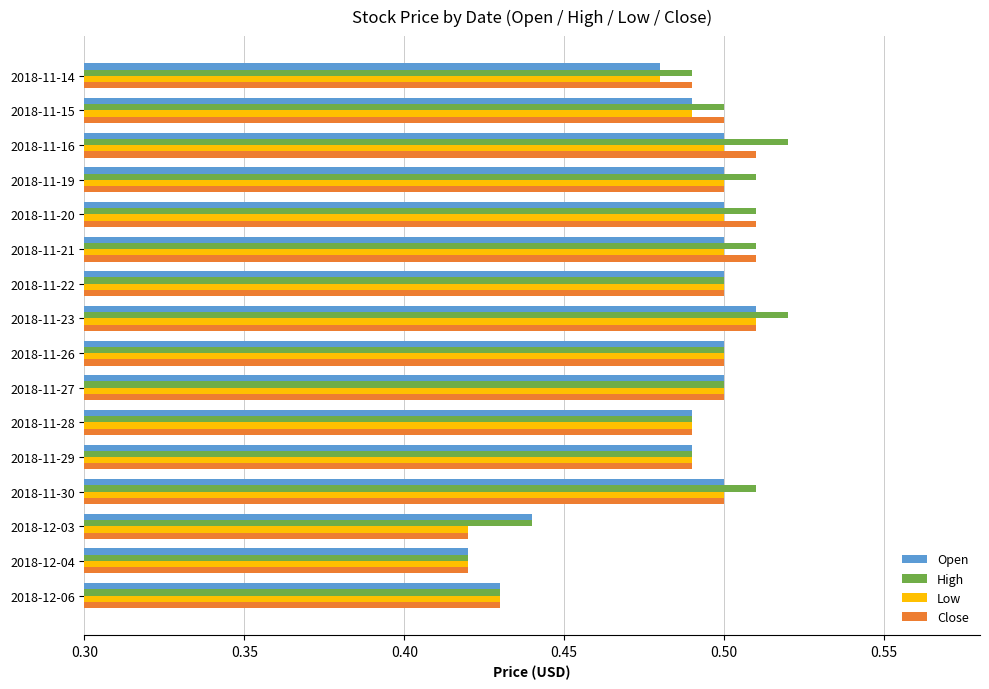

Is the value of Close at 2018-12-04 greater than the value of Open at 2018-12-03?

No